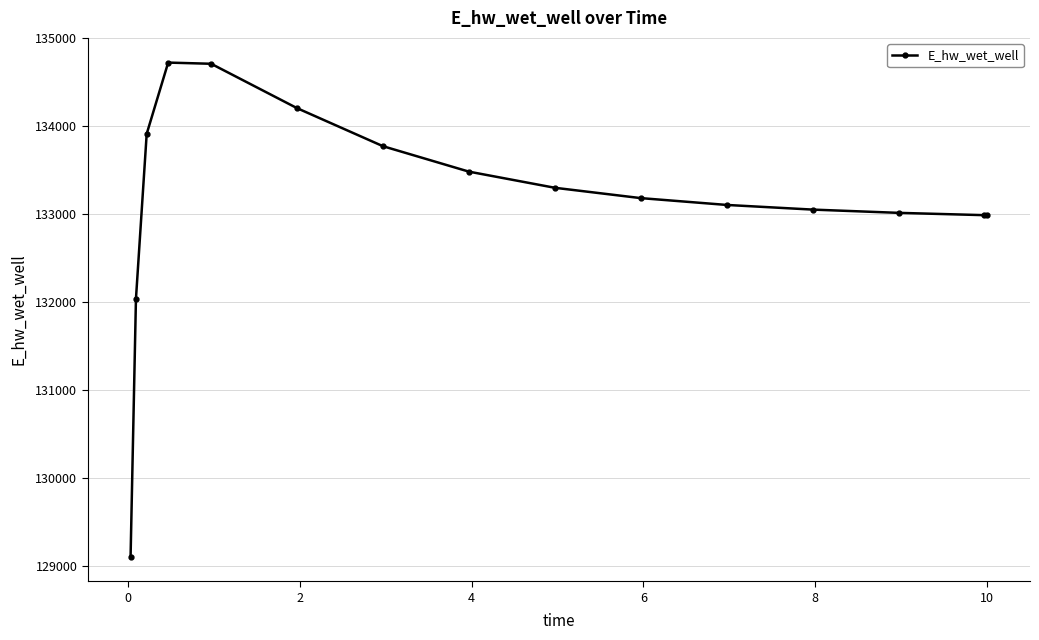

What is the sum of all values?

1997609.2